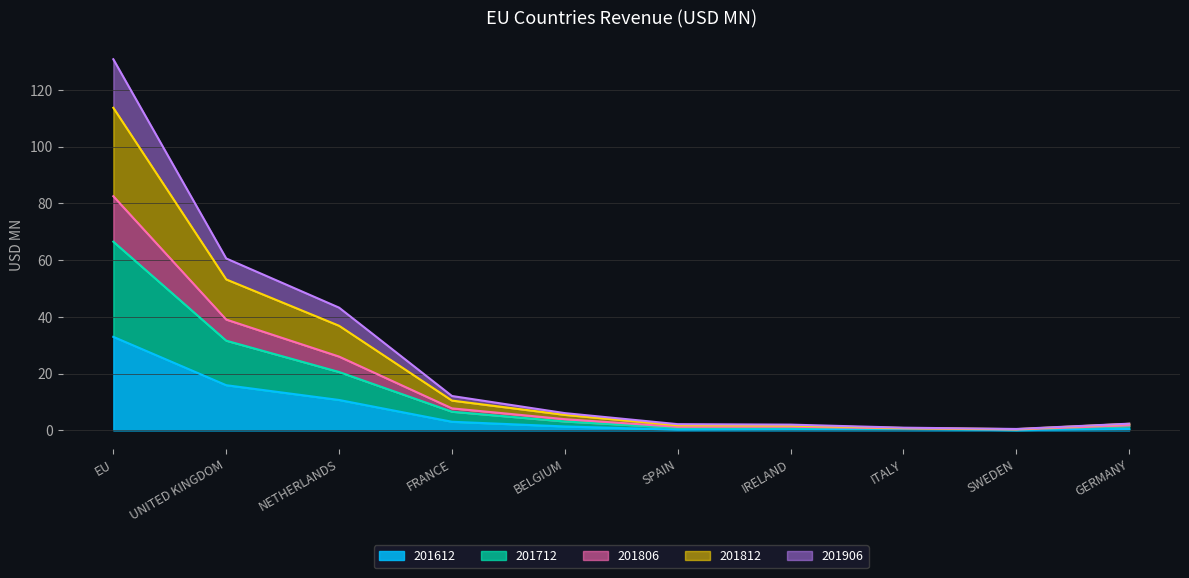

At which category is the sum across all series the highest?

EU